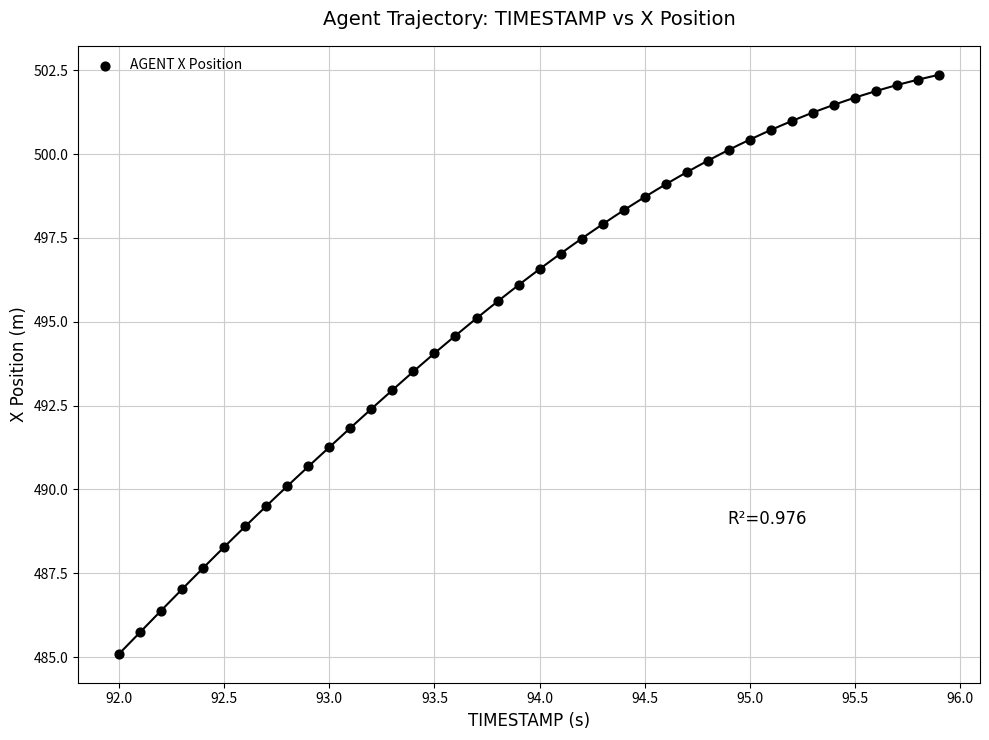

What is the range of Y values (max minus min)?

17.3